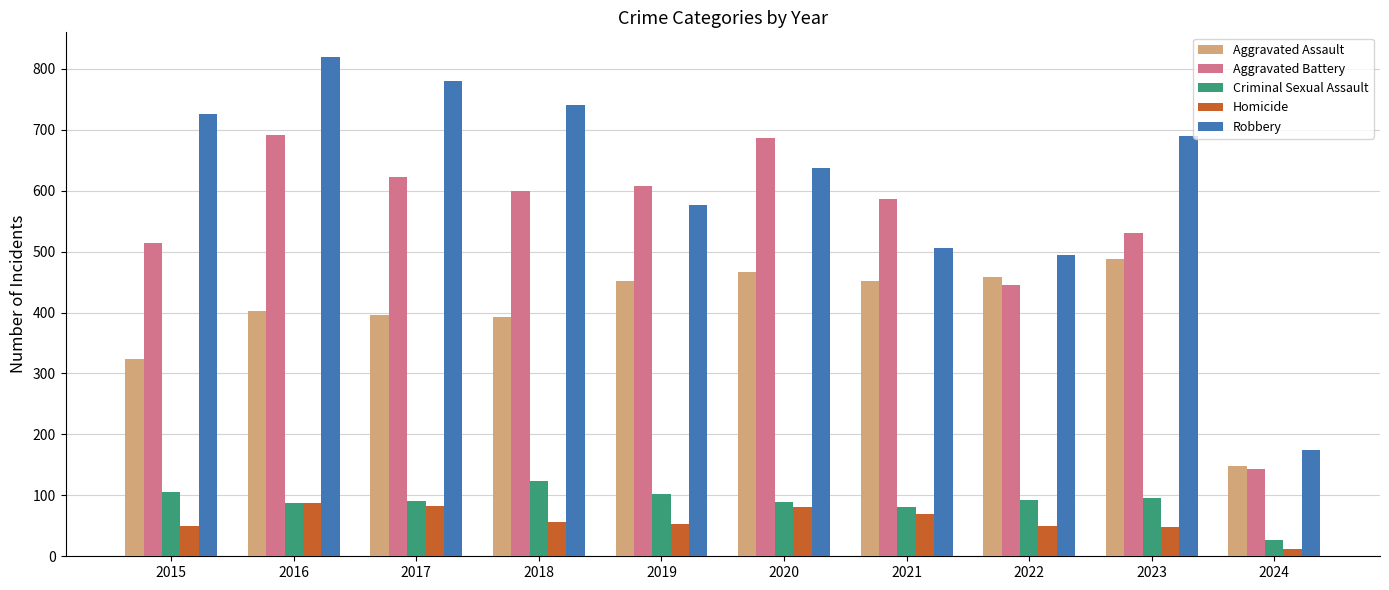

Read the Aggravated Battery value at 2018.

600